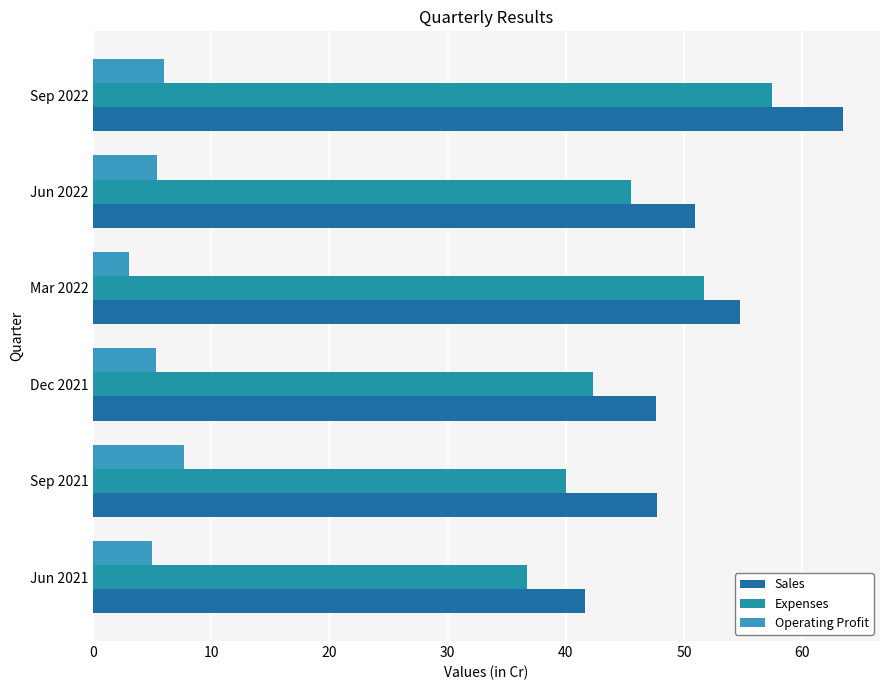

How many data points in Sales are less than 50?

3